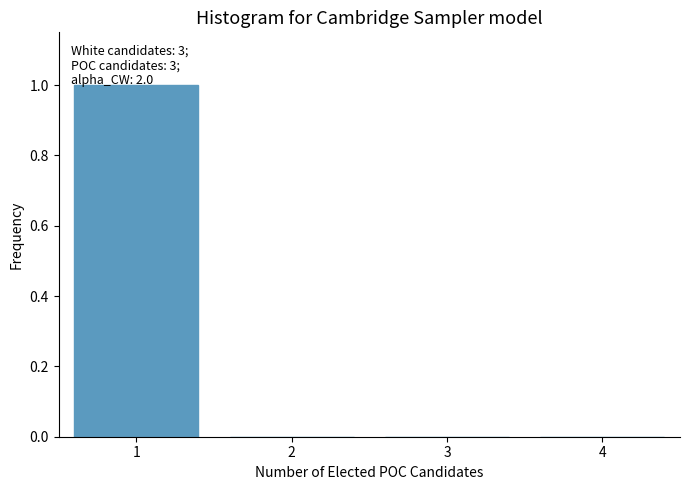

Over which range of the x-axis is the bar tallest?

0.5 to 1.5